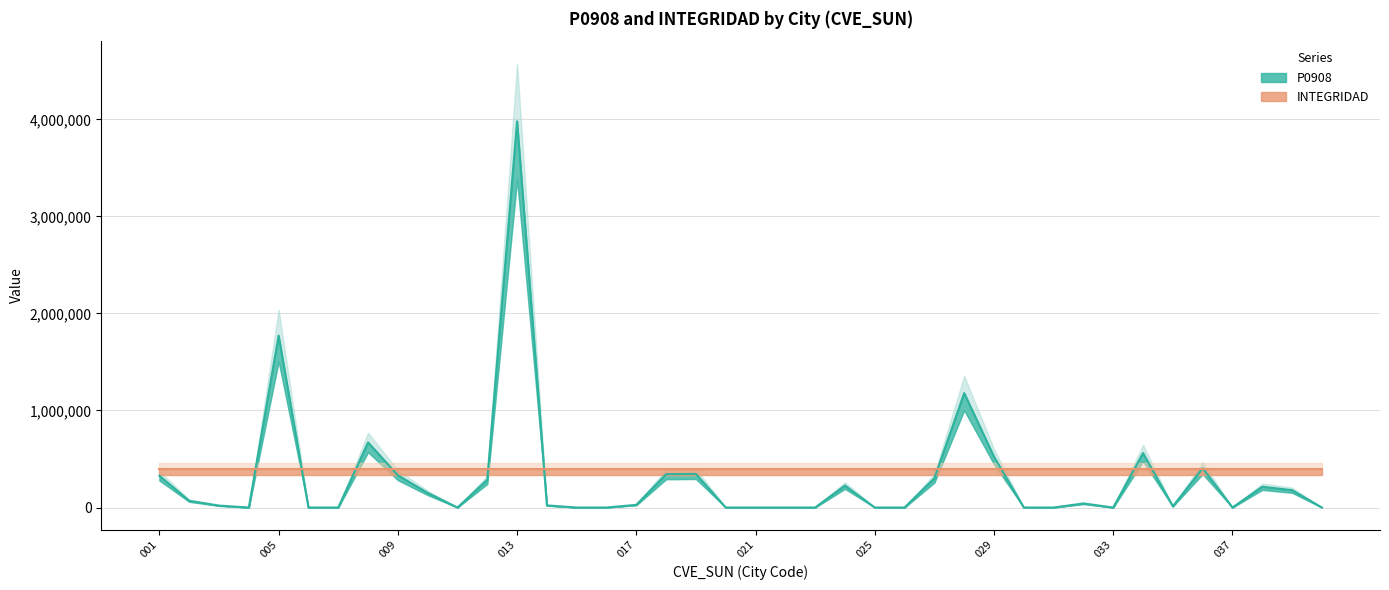

What is the value of the 35th point from the left?

12500